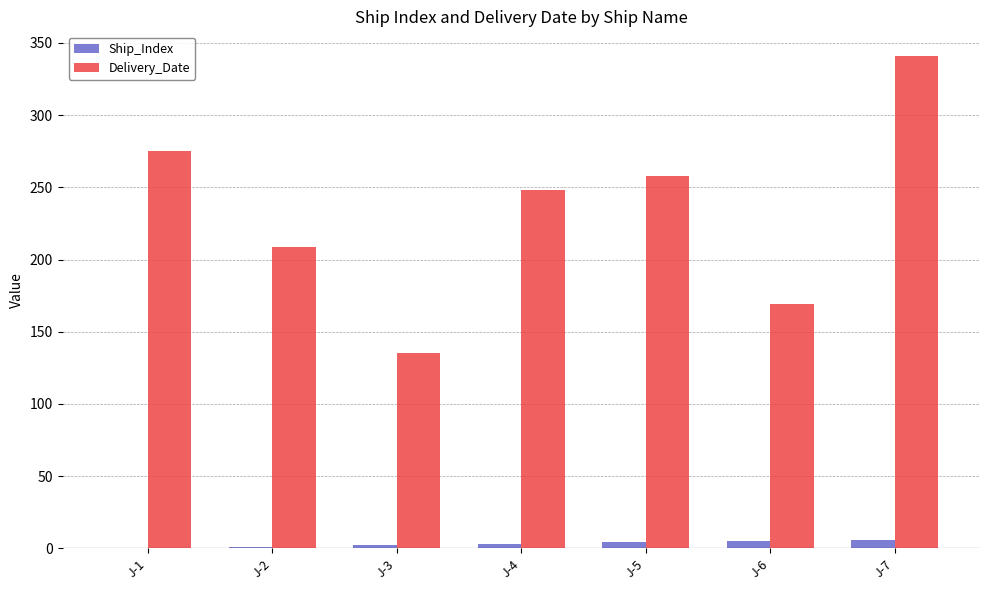

Between J-2 and J-7, which series saw the biggest shift?

Delivery_Date